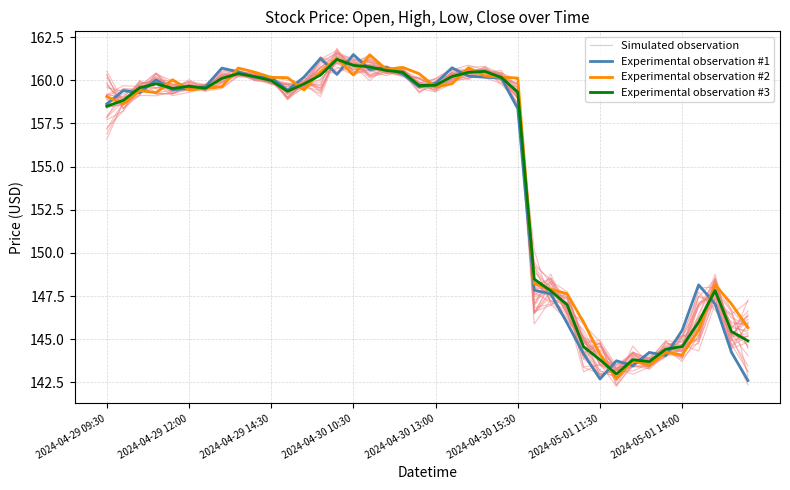

How many times do Experimental observation #1 and Experimental observation #3 cross each other?

19